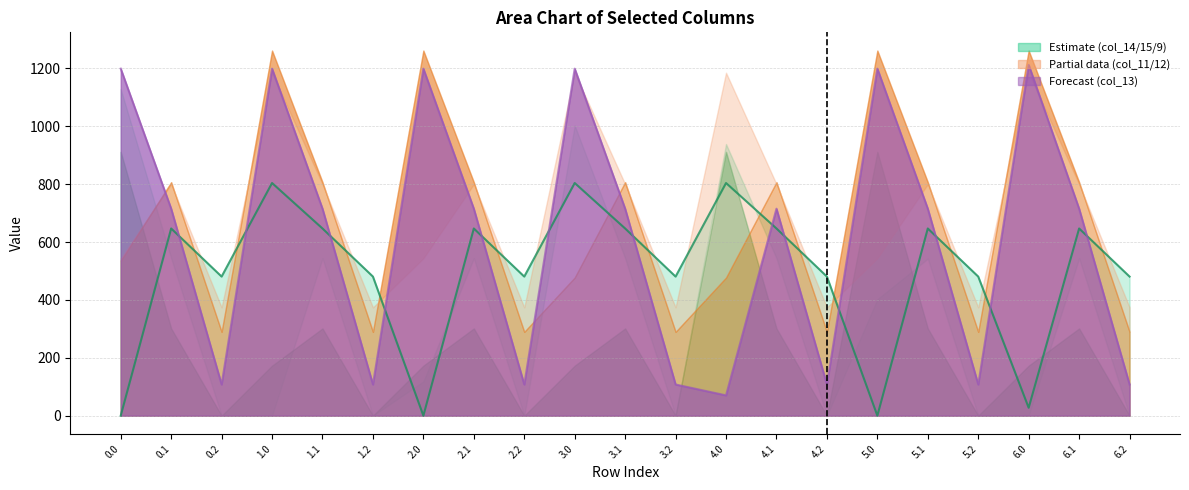

What is the greatest value displayed?

804.0